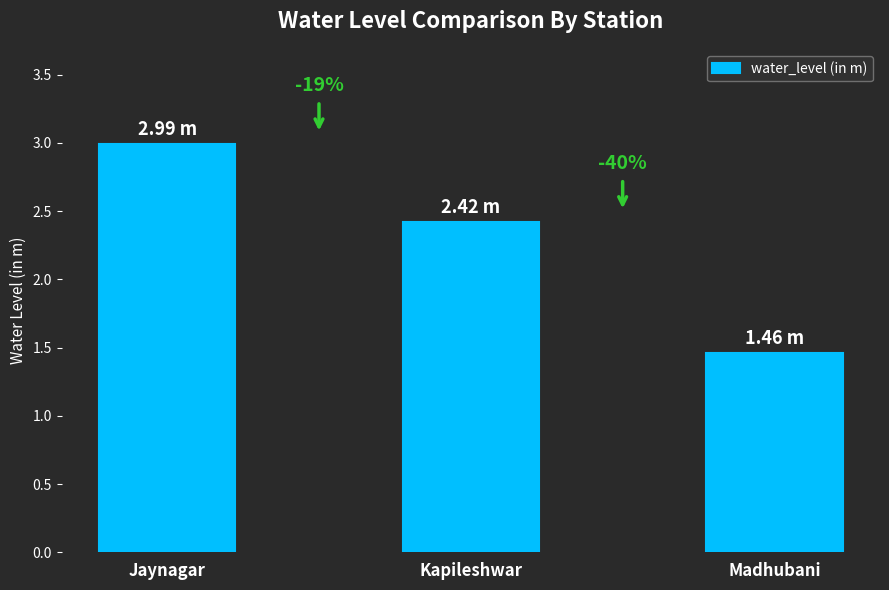

List the labels in order of value, smallest first.

Madhubani, Kapileshwar, Jaynagar